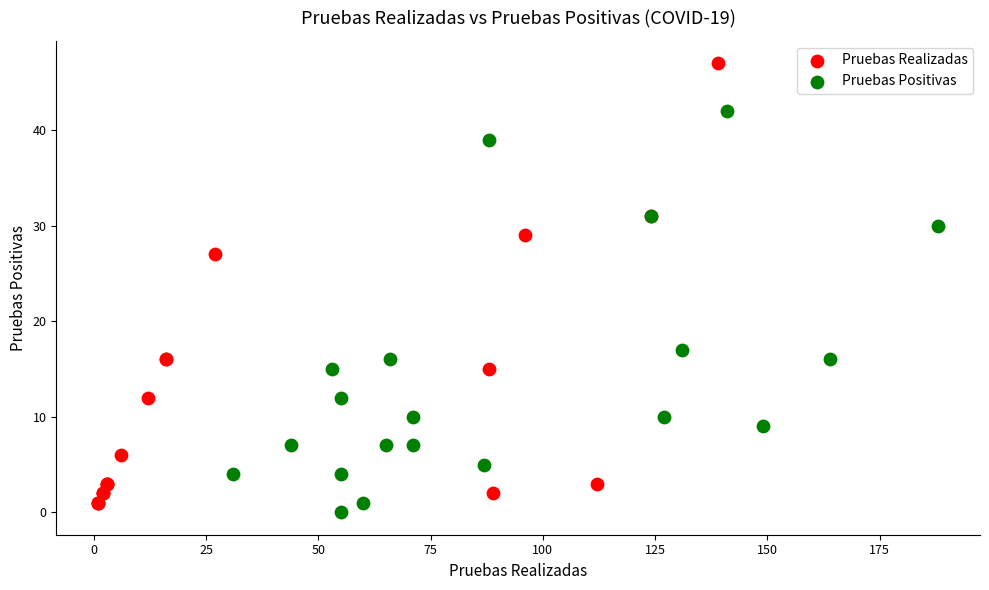

Which series has the largest Y range (max minus min)?

Pruebas Realizadas